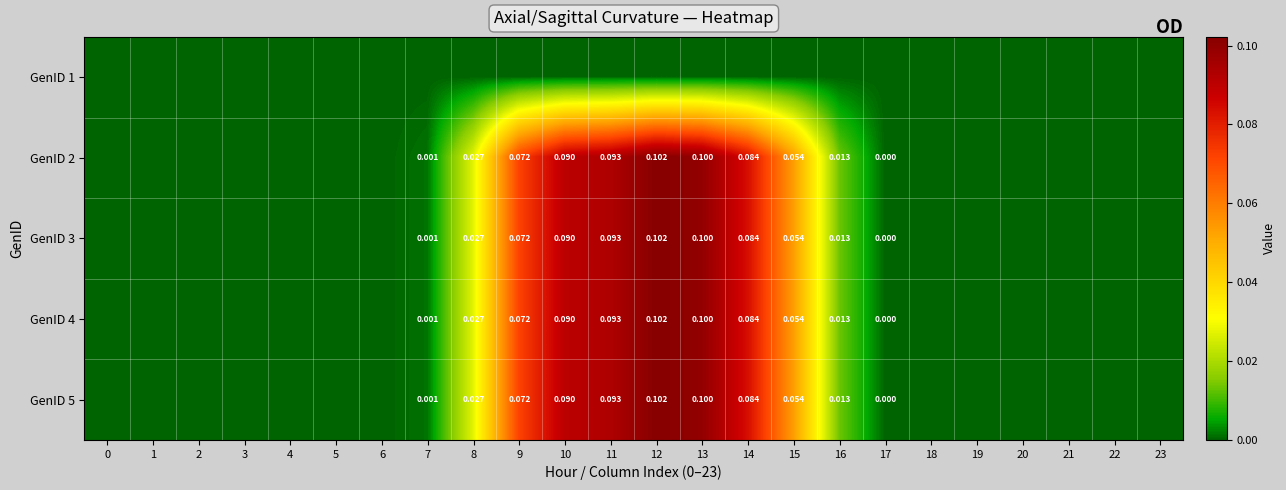

How many data points in GenID 4 are above 0?

14